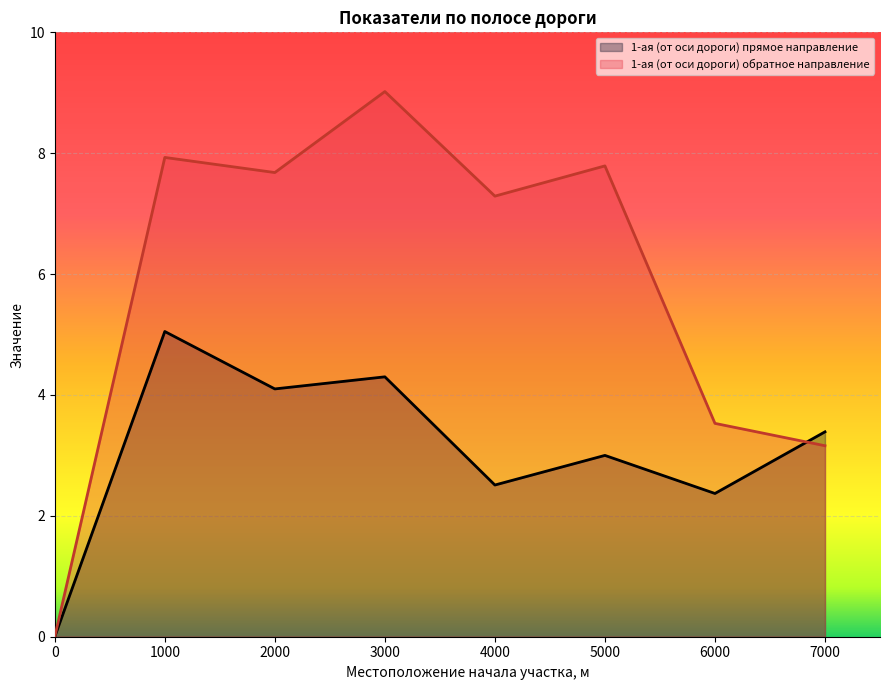

What is the difference between the 1-ая (от оси дороги) обратное направление values at 2000 and 7000?

4.5